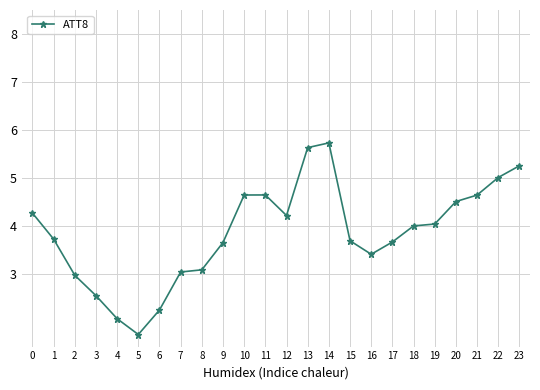

True or false: the data shows 6.5 at 18.

False